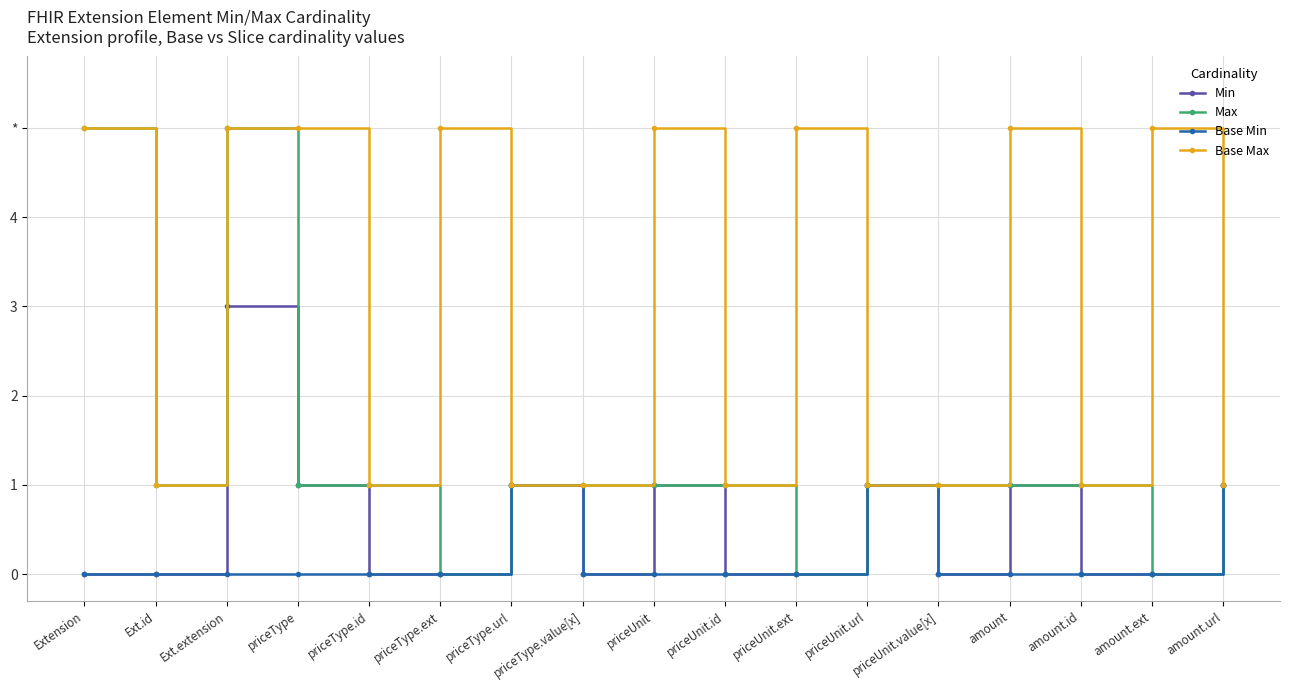

Is this an area chart (filled region under the line)?

No